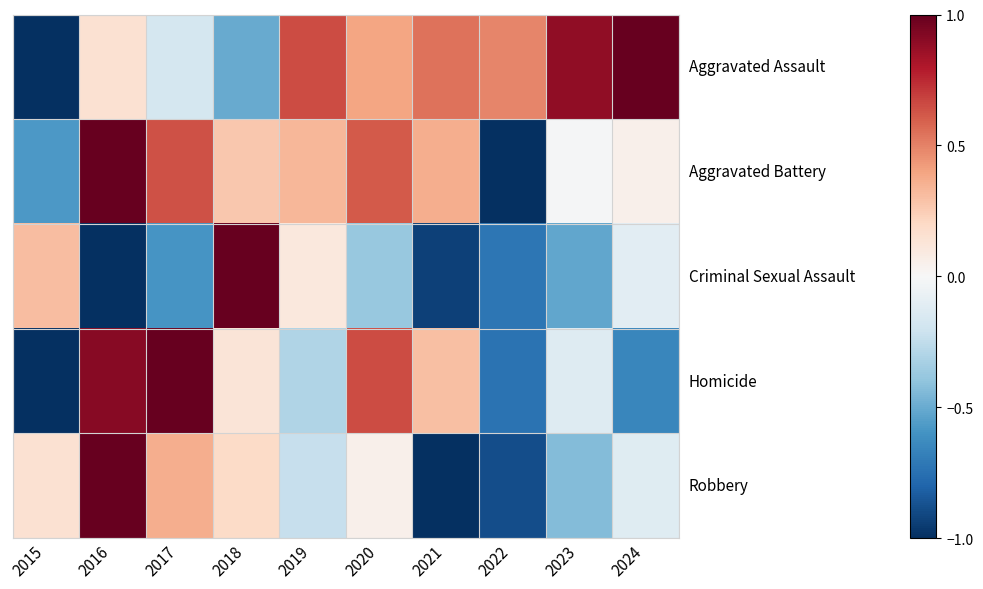

Which has a higher value, 2019 or 2024?

2024